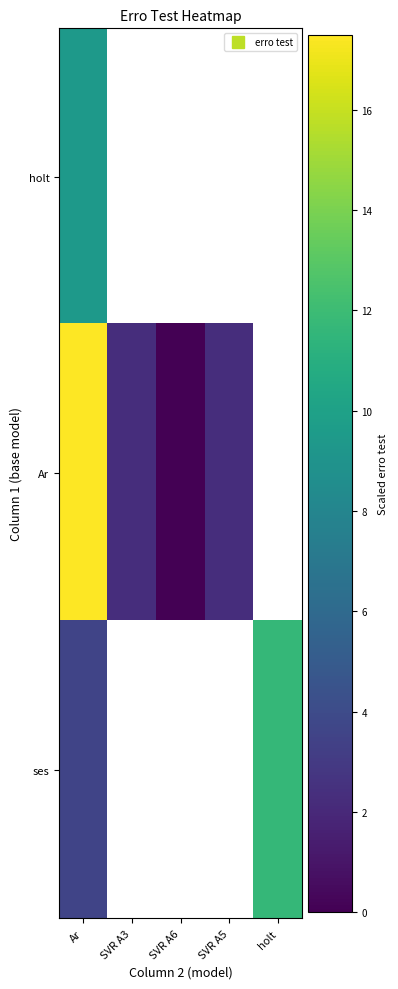

Between SVR A6 and SVR A3, which is larger?

SVR A3